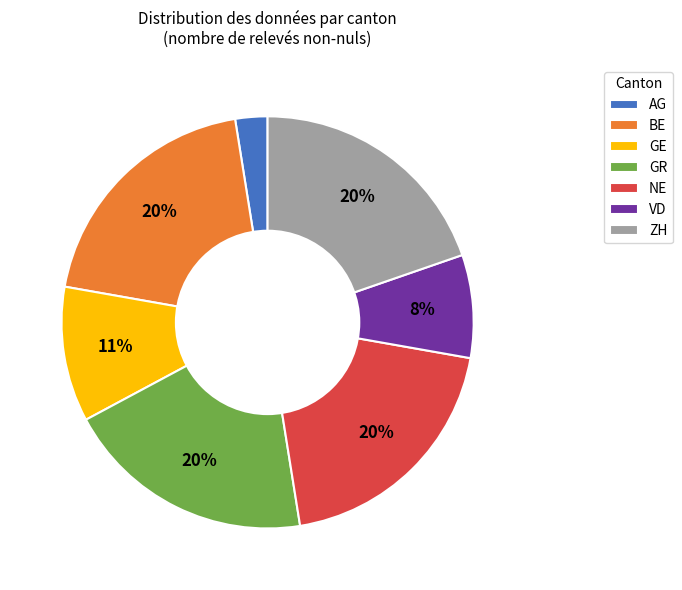

Combined, do ZH and BE account for over 50%?

No